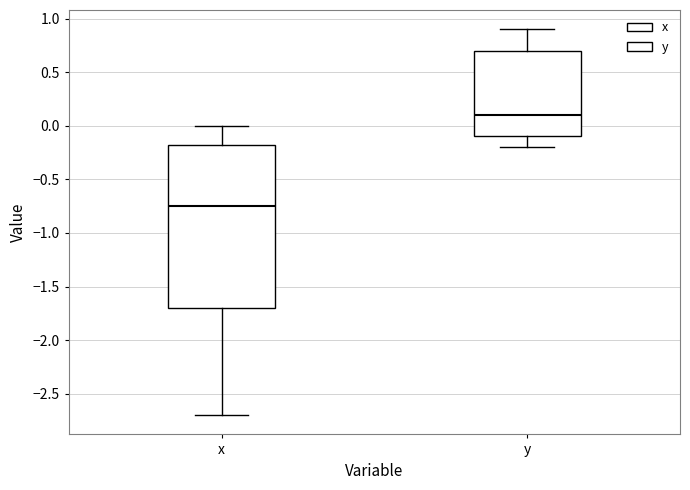

Reading left to right, read every box against the y-axis: the position of its median line, the range the box covers, and the ends of its whiskers. The values are not printed on the chart, so give them approximately, as read against the axis.

x: median -0.75, box -1.70 to -0.15, whiskers -2.70 to 0.00
y: median 0.10, box -0.10 to 0.70, whiskers -0.20 to 0.90